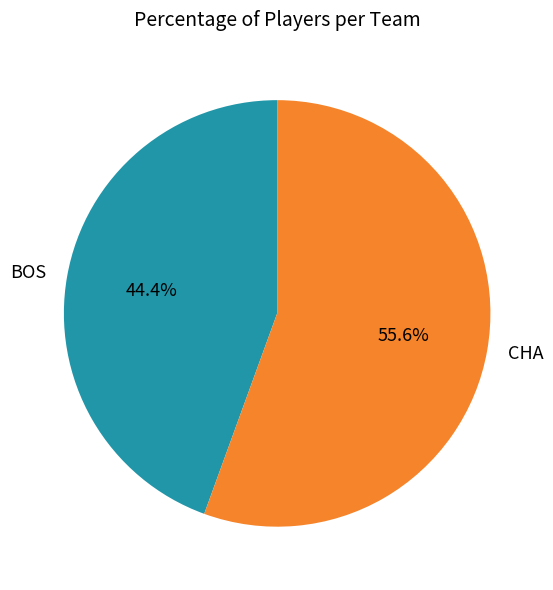

Which has a higher value, BOS or CHA?

CHA